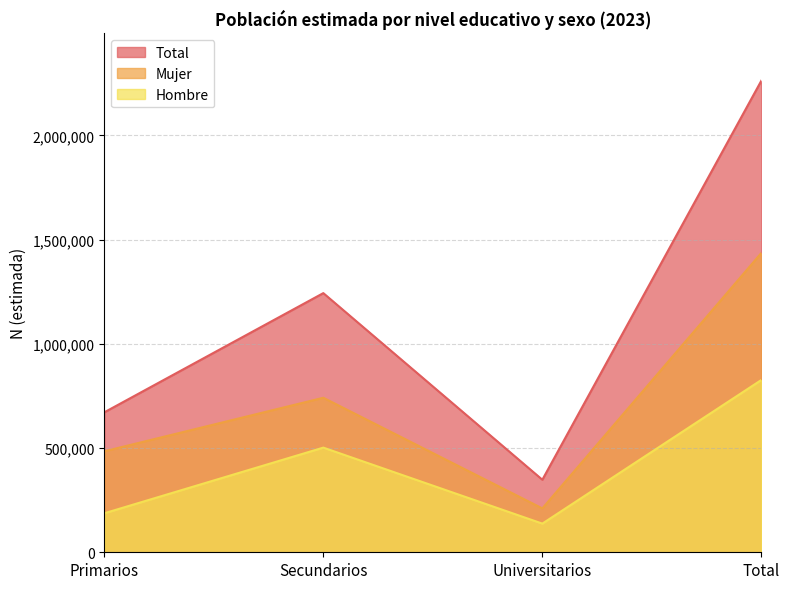

How many categories are shown in the chart?

4